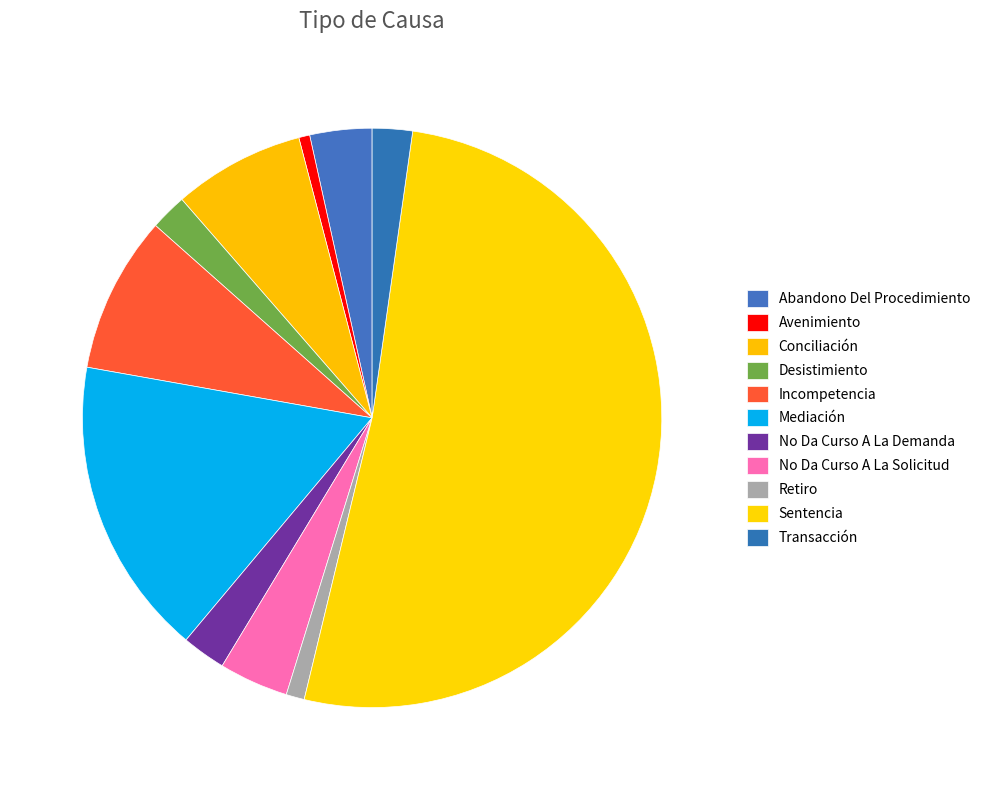

To the nearest percent, what portion does Transacción represent?

2%